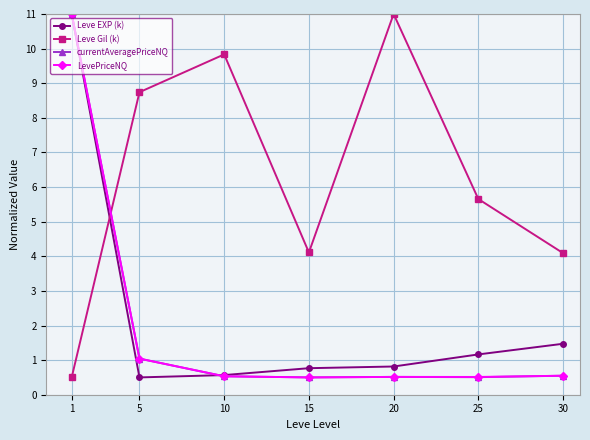

Reading left to right, list all the values displayed in this chart.

Leve EXP (k): 1=11.0	5=0.5	10=0.6	15=0.8	20=0.8	25=1.2	30=1.5
Leve Gil (k): 1=0.5	5=8.7	10=9.8	15=4.1	20=11.0	25=5.7	30=4.1
currentAveragePriceNQ: 1=11.0	5=1.0	10=0.5	15=0.5	20=0.5	25=0.5	30=0.5
LevePriceNQ: 1=11.0	5=1.0	10=0.5	15=0.5	20=0.5	25=0.5	30=0.5